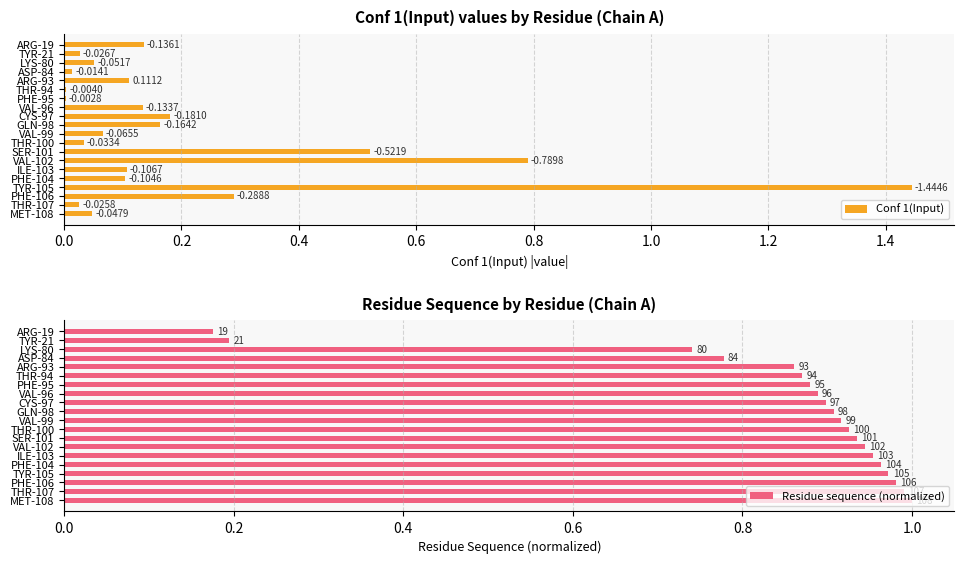

At how many categories does at least one series exceed 0?

20